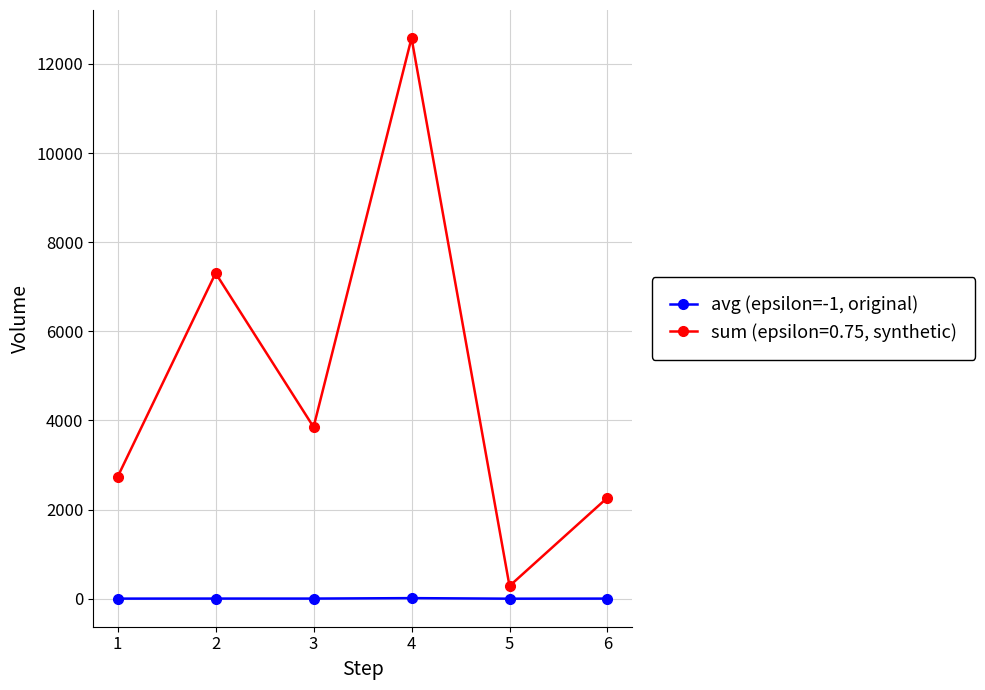

How many categories are shown in the chart?

6